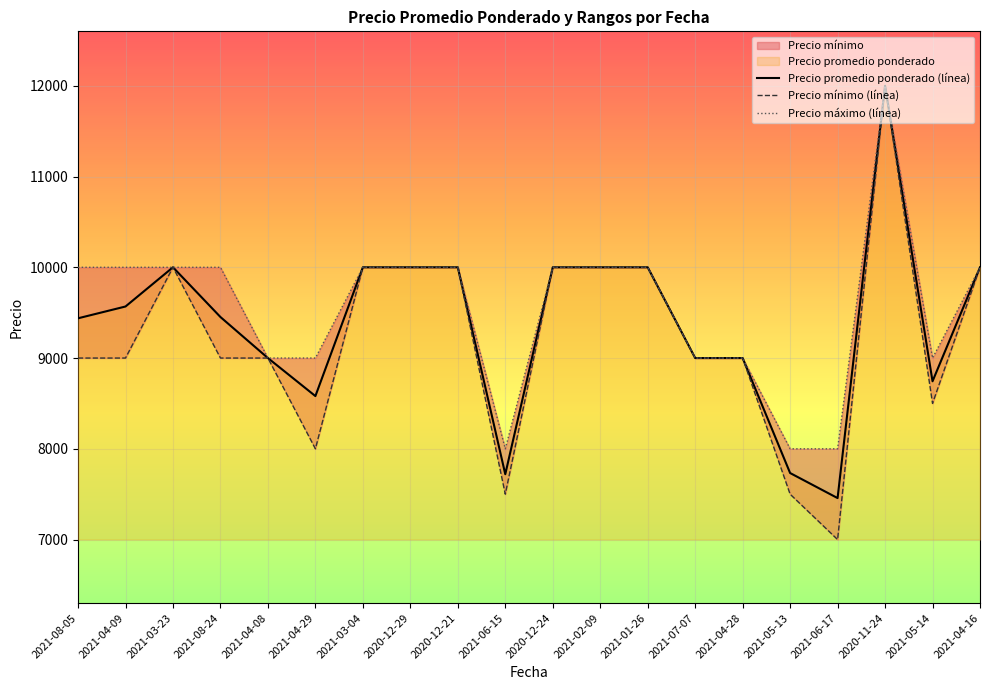

At which label does Precio máximo (línea) first exceed 10000?

2020-11-24